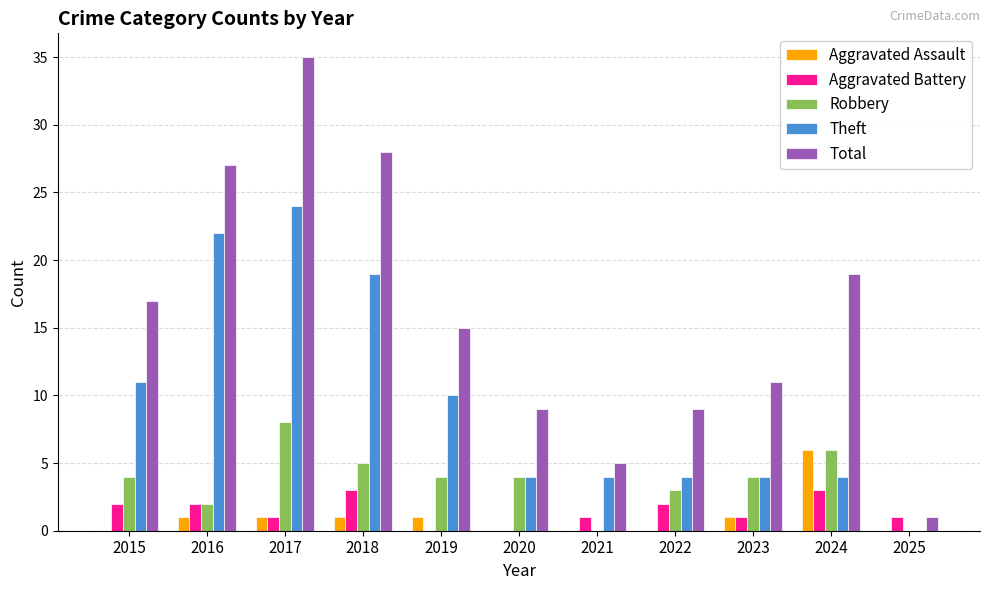

What is the total value across all series at 2024?

38